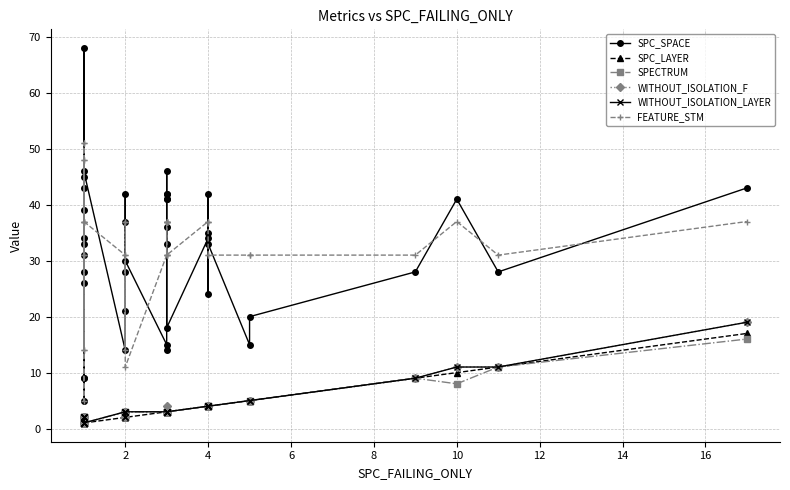

What is the difference between the maximum and second lowest values in the WITHOUT_ISOLATION_F series?

18